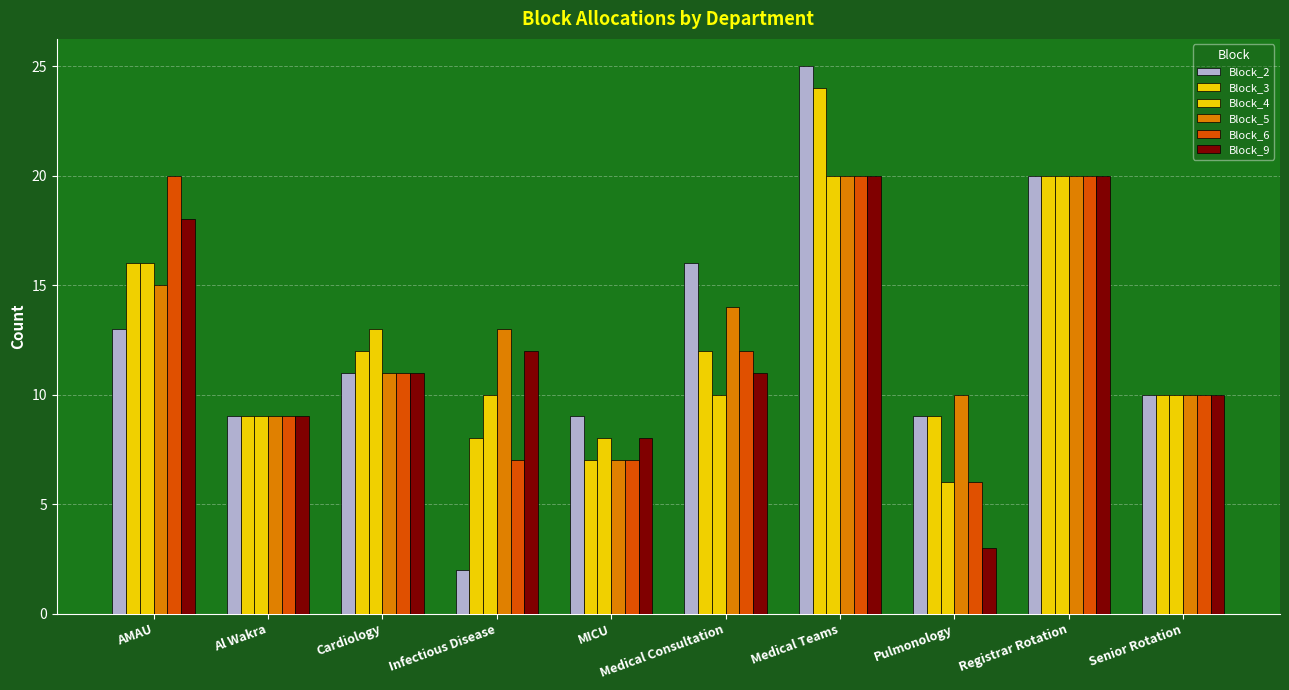

Reading left to right, transcribe all the data shown in this chart.

Block_2: 13	9	11	2	9	16	25	9	20	10
Block_3: 16	9	12	8	7	12	24	9	20	10
Block_4: 16	9	13	10	8	10	20	6	20	10
Block_5: 15	9	11	13	7	14	20	10	20	10
Block_6: 20	9	11	7	7	12	20	6	20	10
Block_9: 18	9	11	12	8	11	20	3	20	10